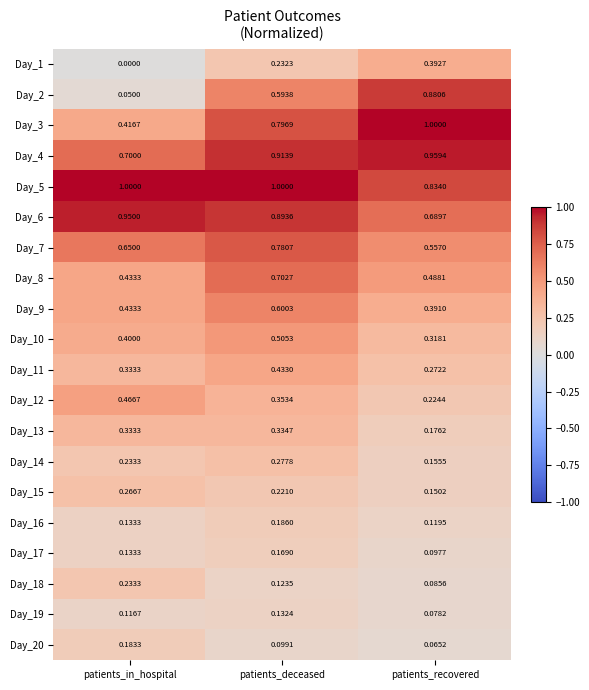

List the labels in order of Day_8 value, largest first.

patients_deceased, patients_recovered, patients_in_hospital